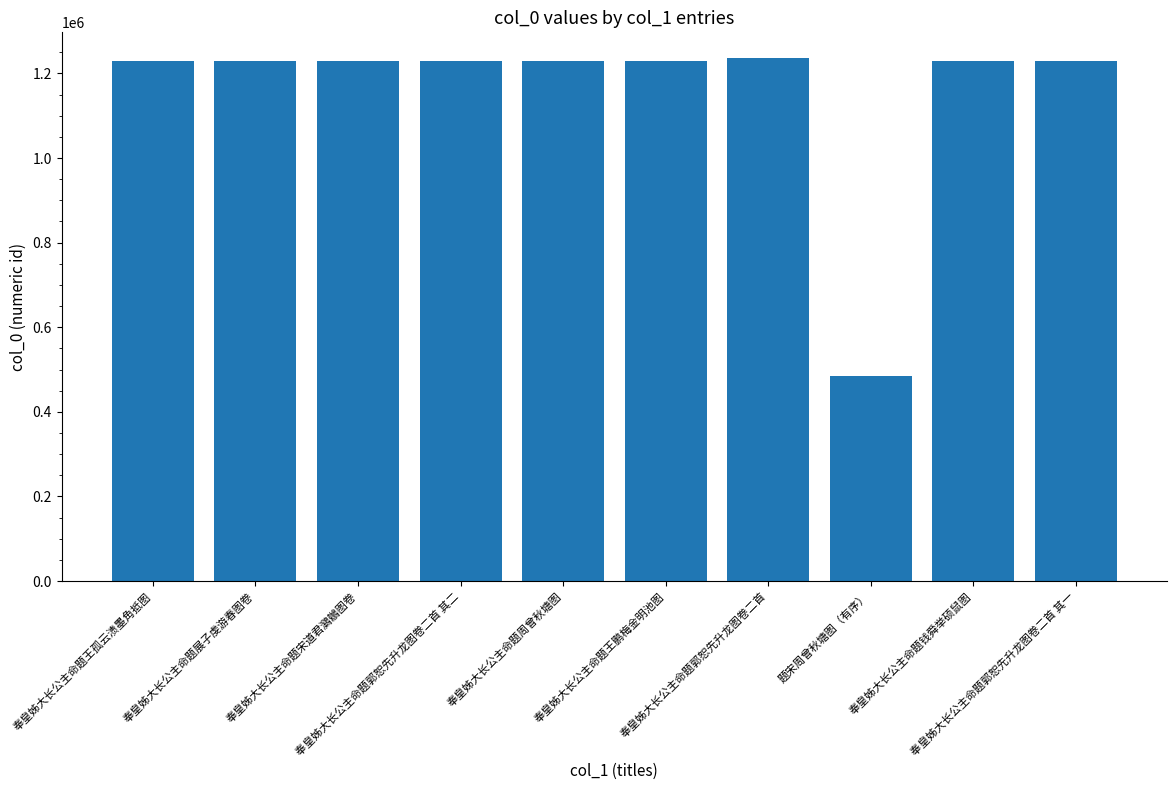

What is the difference between the maximum and second lowest values?

5325